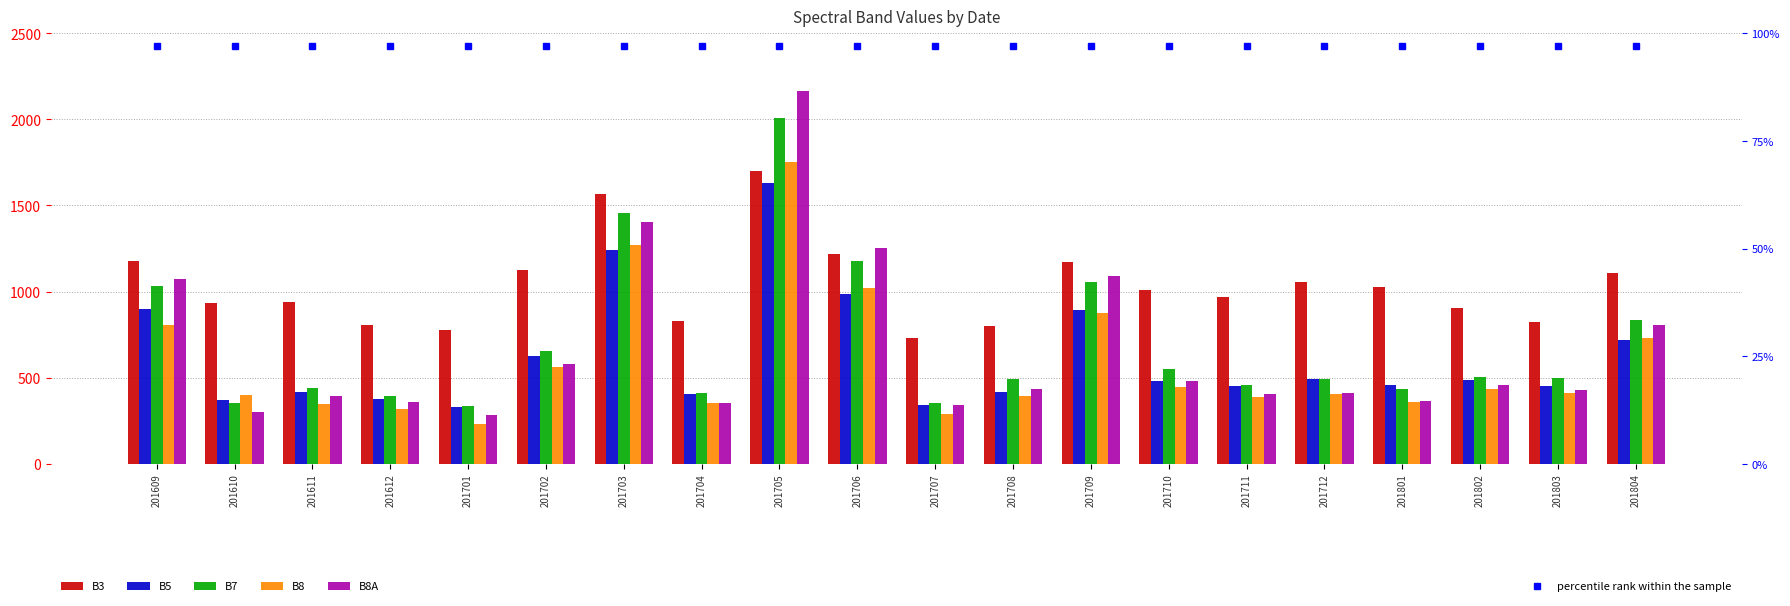

Rank the categories by B8 value from lowest to highest.

201701, 201707, 201612, 201611, 201704, 201801, 201711, 201708, 201610, 201712, 201803, 201802, 201710, 201702, 201804, 201609, 201709, 201706, 201703, 201705